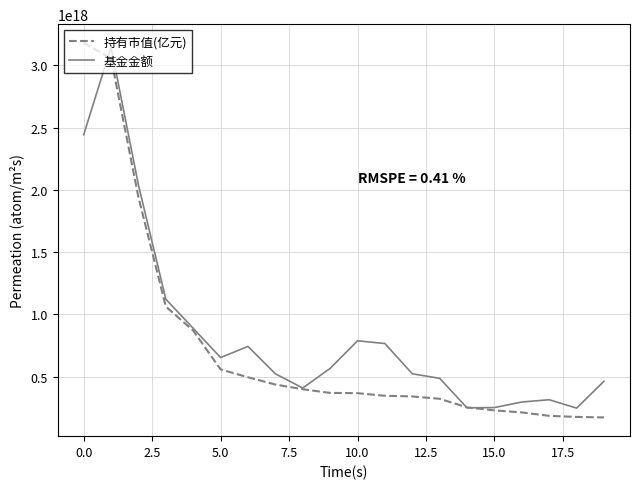

Count the number of categories in the chart.

20